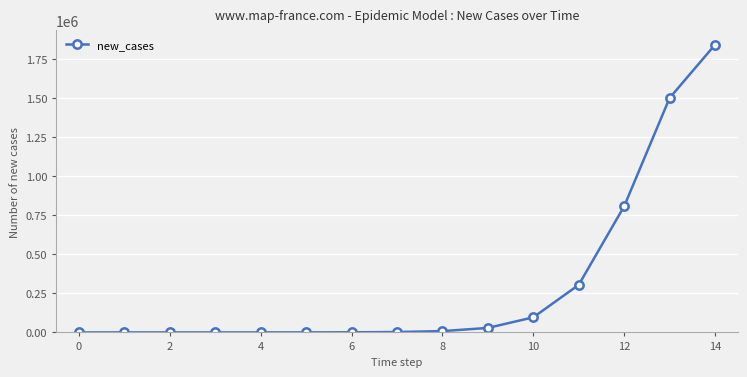

What is the maximum value shown in the chart?

1843877.9